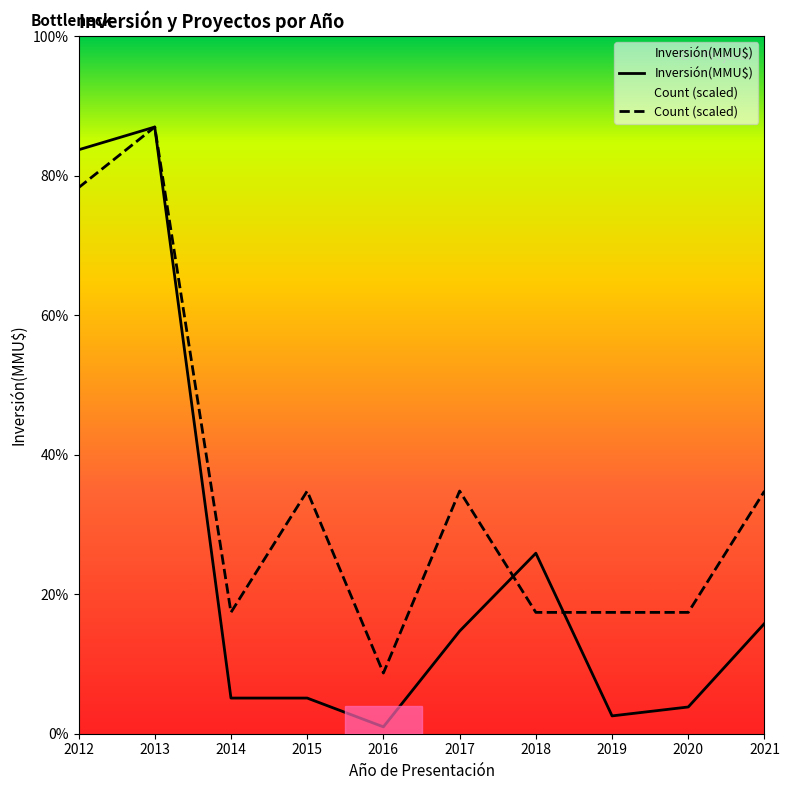

At which category does Inversión(MMU$) reach its first local peak?

2013